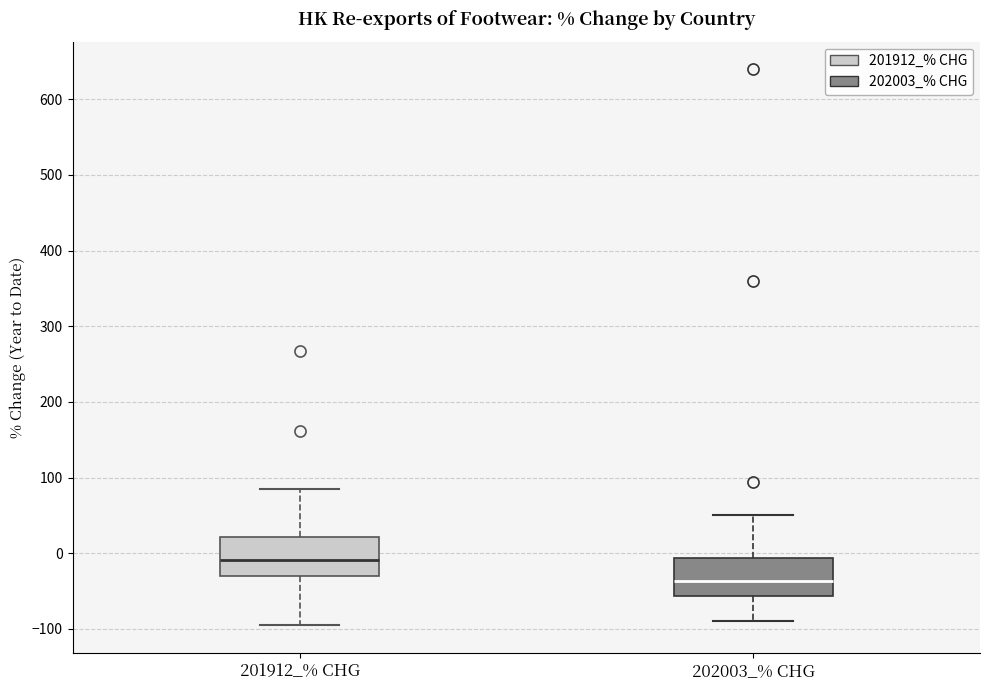

Reading left to right, transcribe this box plot: for each box, give where its median line is, the range the box spans, and where its two whiskers end, as read against the y-axis. The values are not printed on the chart, so give them approximately, as read against the axis.

201912_% CHG: median -10, box -30 to 20, whiskers -90 to 80
202003_% CHG: median -40, box -60 to -10, whiskers -90 to 50